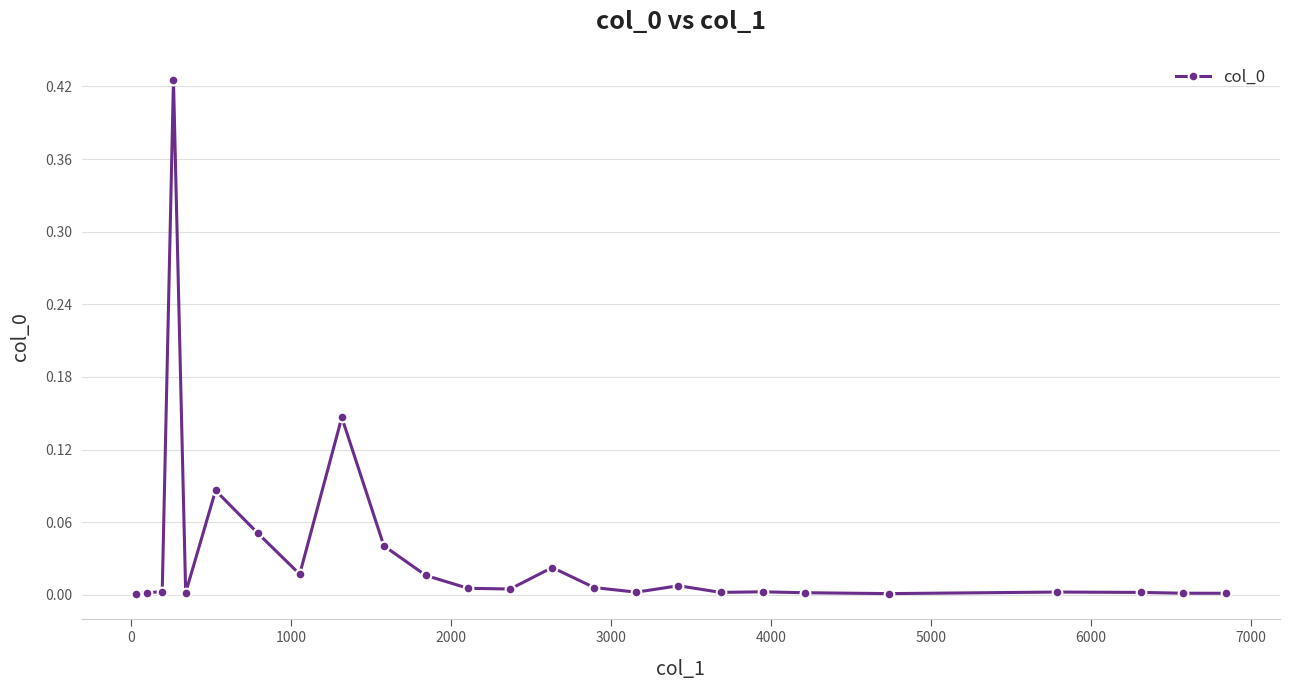

True or false: there are more than 2 points higher than both neighbors.

True